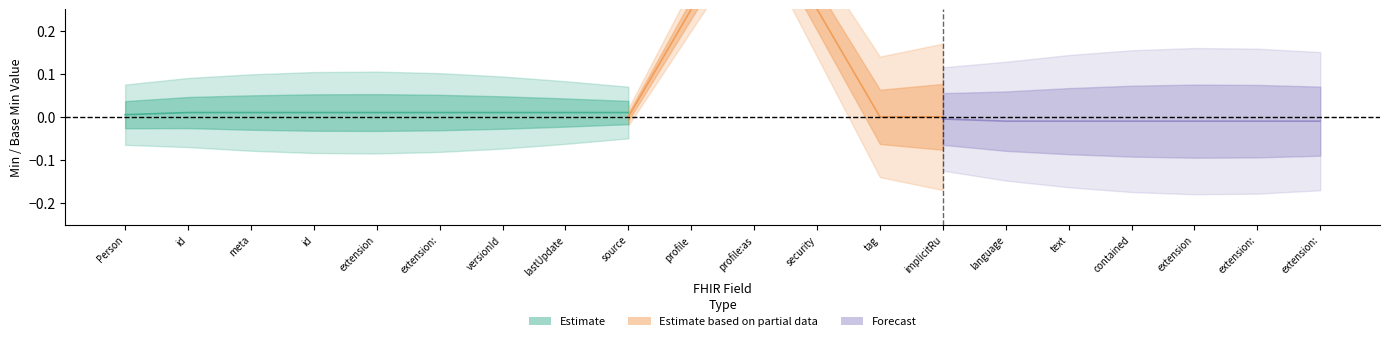

Is the value of Base_Min at 8 greater than the value of Min at 6?

No